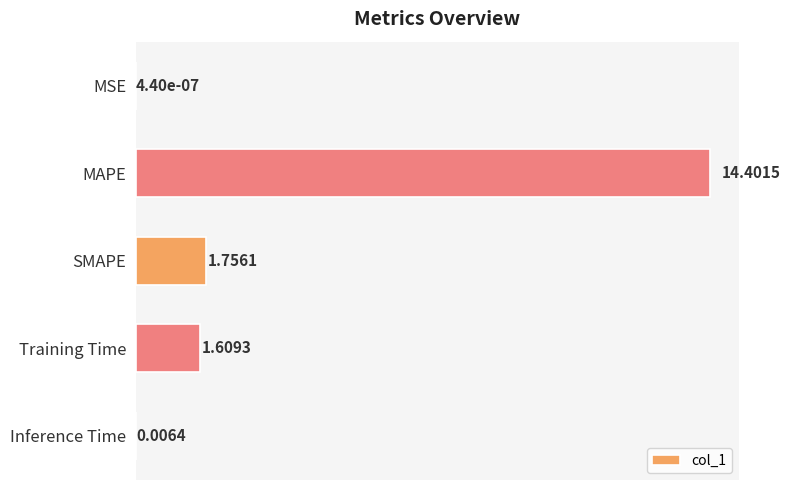

What is the change in value from MSE to MAPE?

+14.4